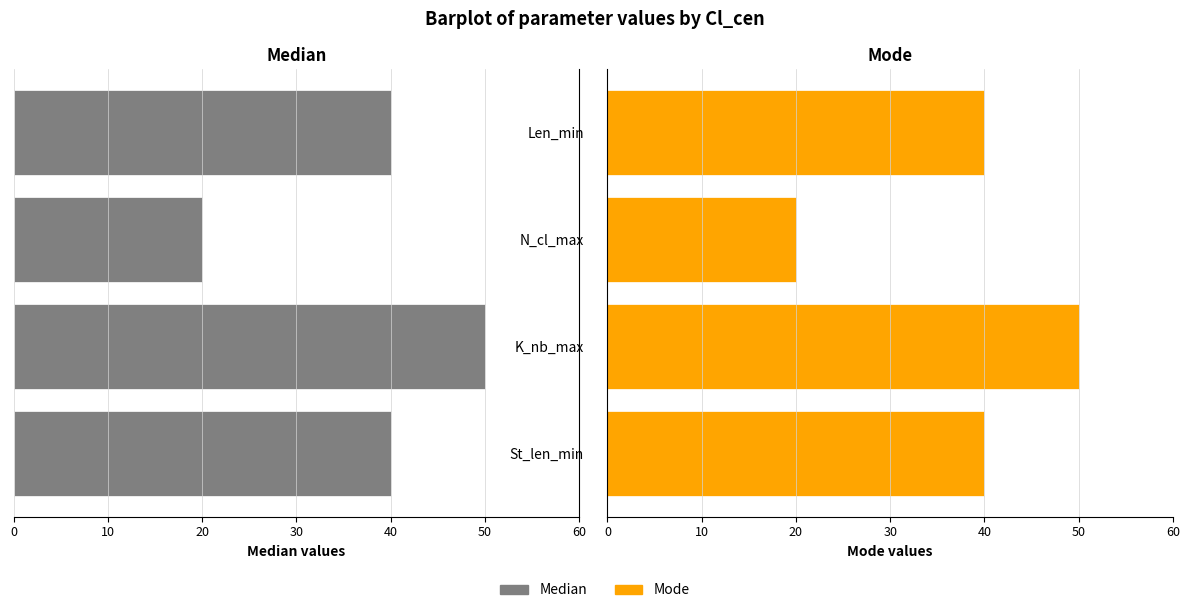

Which series has the largest total across all categories?

Mode